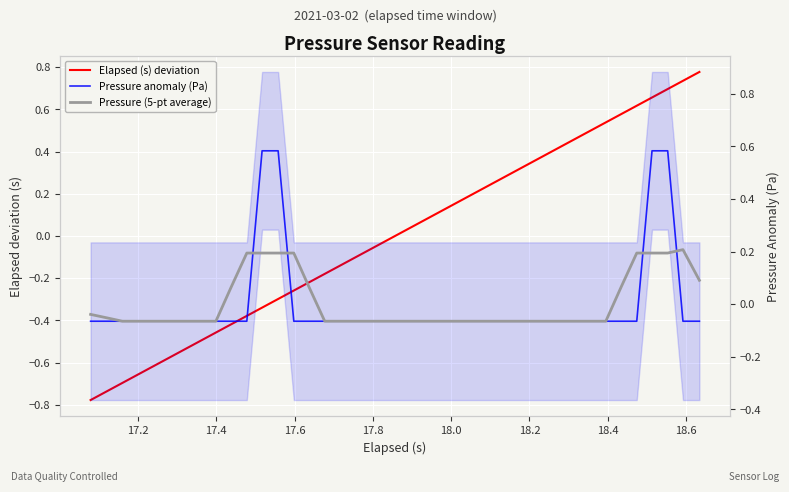

How many data points in Pressure (5-pt average) are less than 0?

28